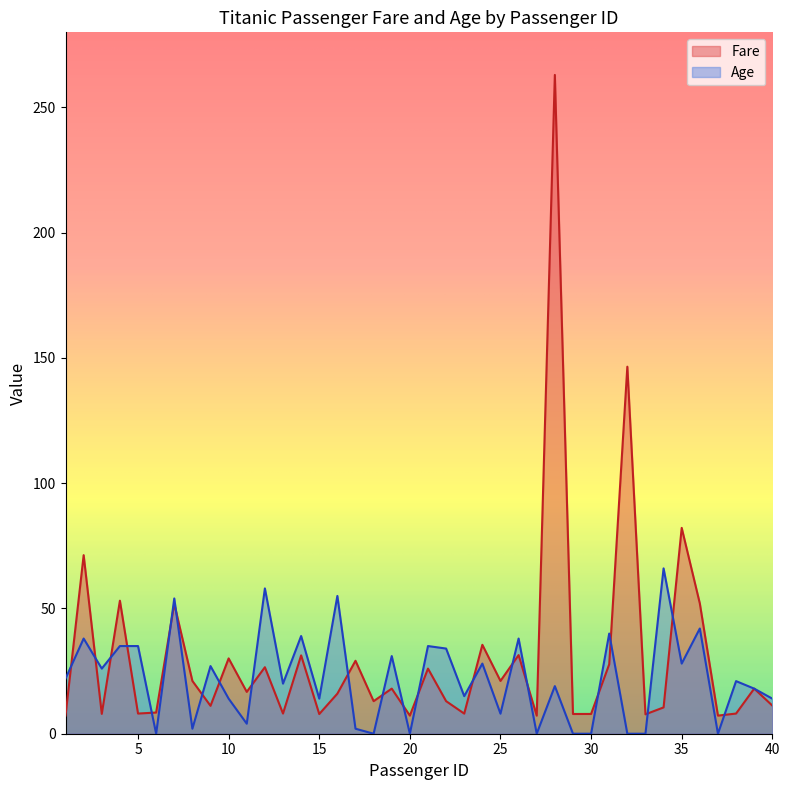

The Fare series shows 21.5 at 18. True or false?

False